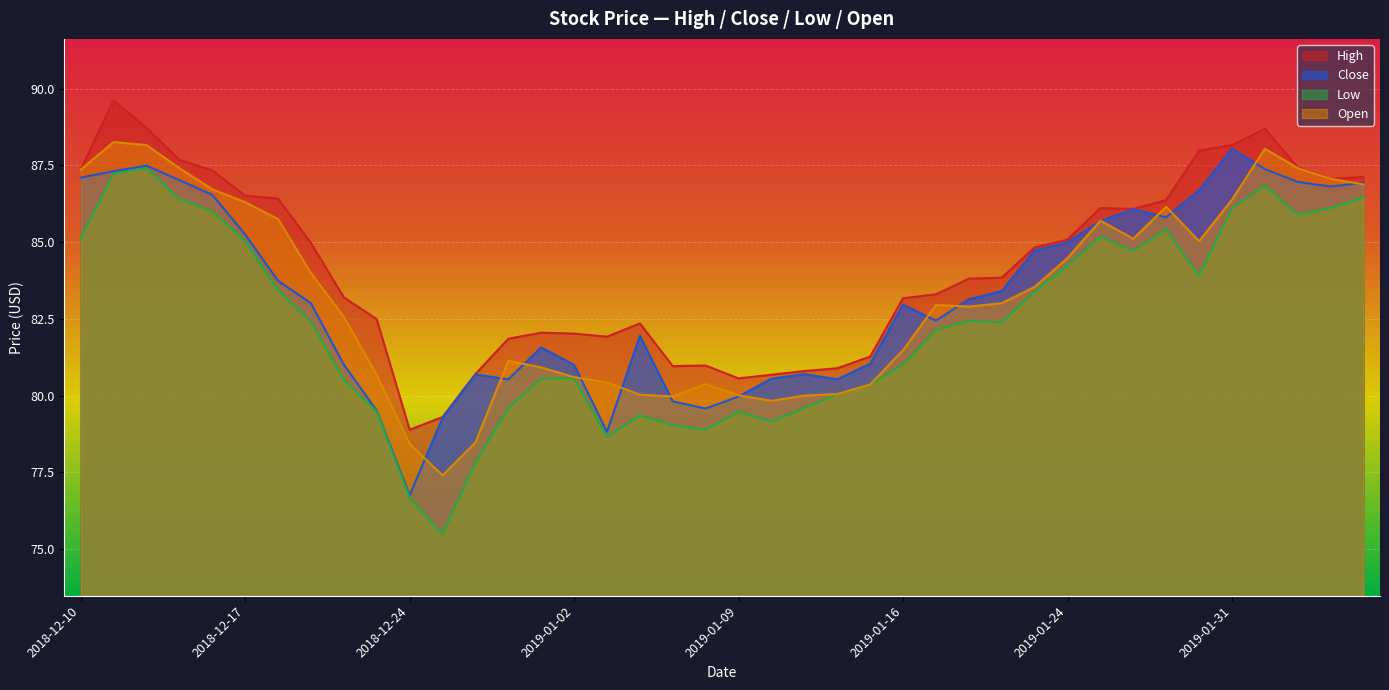

Is it true that low equals 78.7 at 2019-01-03?

True